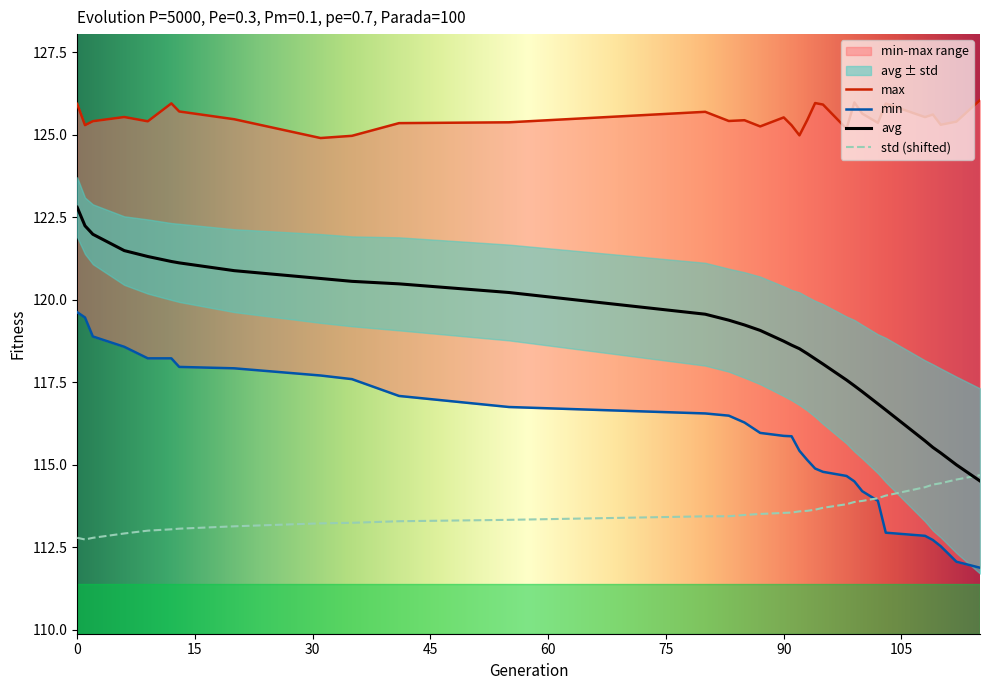

Is this an area chart (filled region under the line)?

No